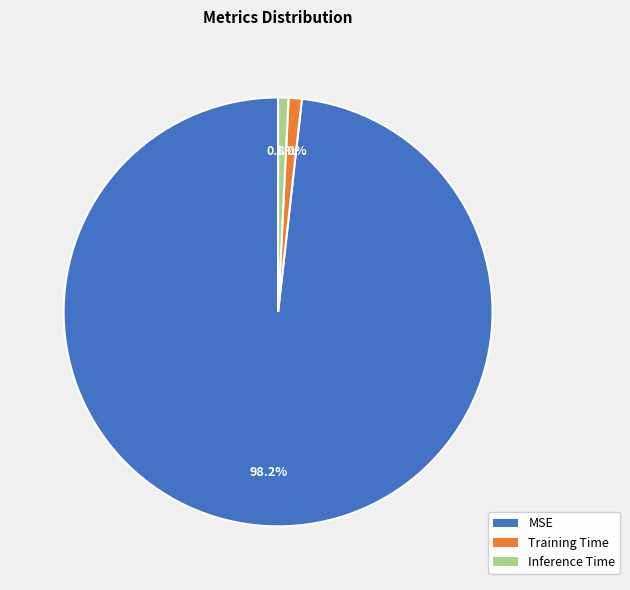

Which slice represents more than half of the pie?

MSE